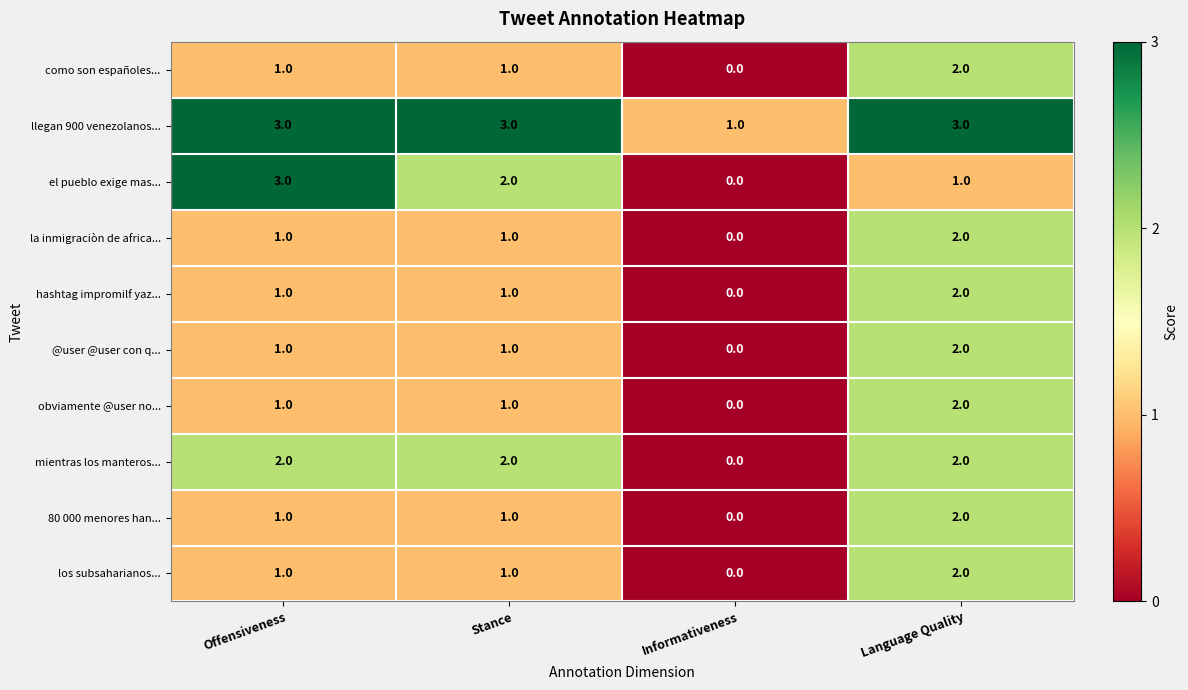

Which series has the largest range (max minus min)?

el pueblo exige mas...